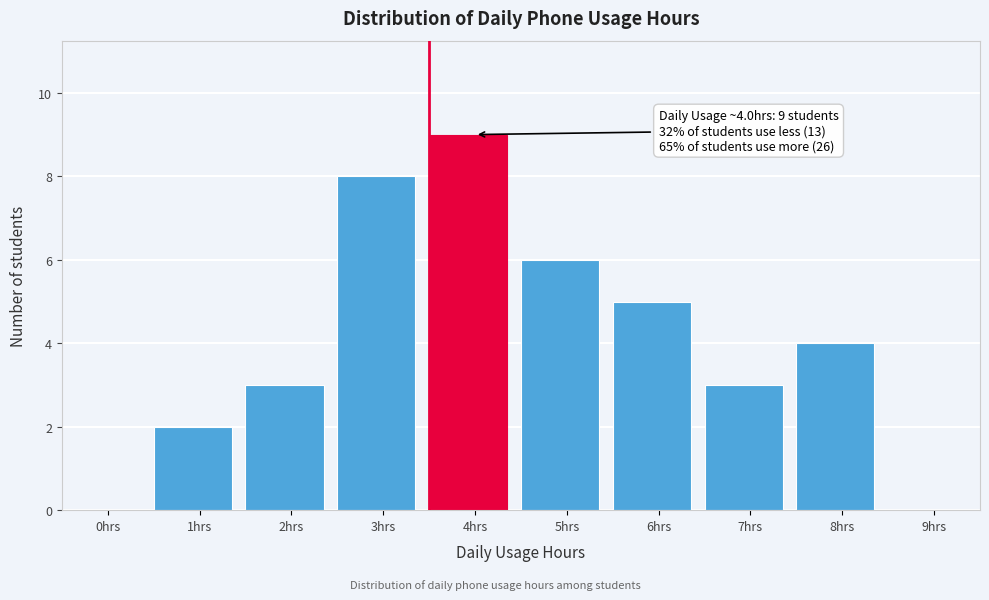

Reading right to left, extract all data points from this chart.

9hrs=0	8hrs=4	7hrs=3	6hrs=5	5hrs=6	4hrs=9	3hrs=8	2hrs=3	1hrs=2	0hrs=0